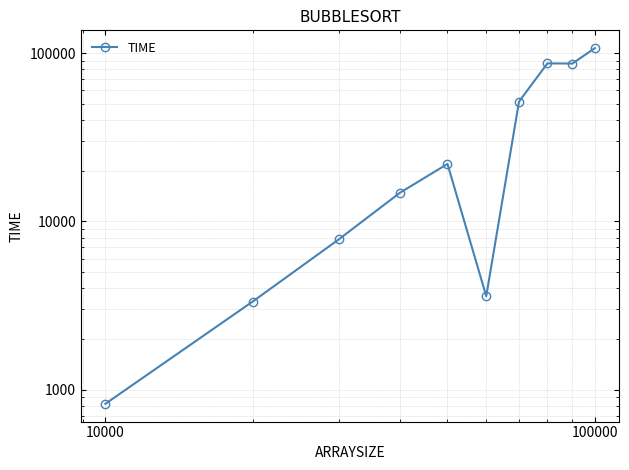

Reading left to right, transcribe all the data shown in this chart.

823	3338	7826	14812	21950	3589	51520	86951	86753	107165